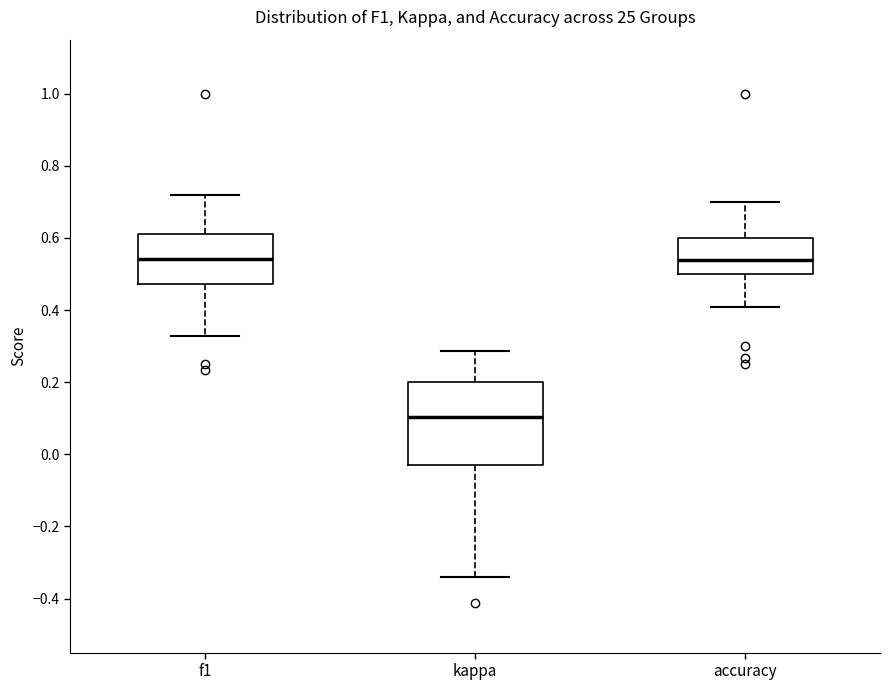

Reading left to right, transcribe this box plot: for each box, give where its median line is, the range the box spans, and where its two whiskers end, as read against the y-axis. The values are not printed on the chart, so give them approximately, as read against the axis.

f1: median 0.54, box 0.48 to 0.62, whiskers 0.32 to 0.72
kappa: median 0.10, box -0.04 to 0.20, whiskers -0.34 to 0.28
accuracy: median 0.54, box 0.50 to 0.60, whiskers 0.40 to 0.70